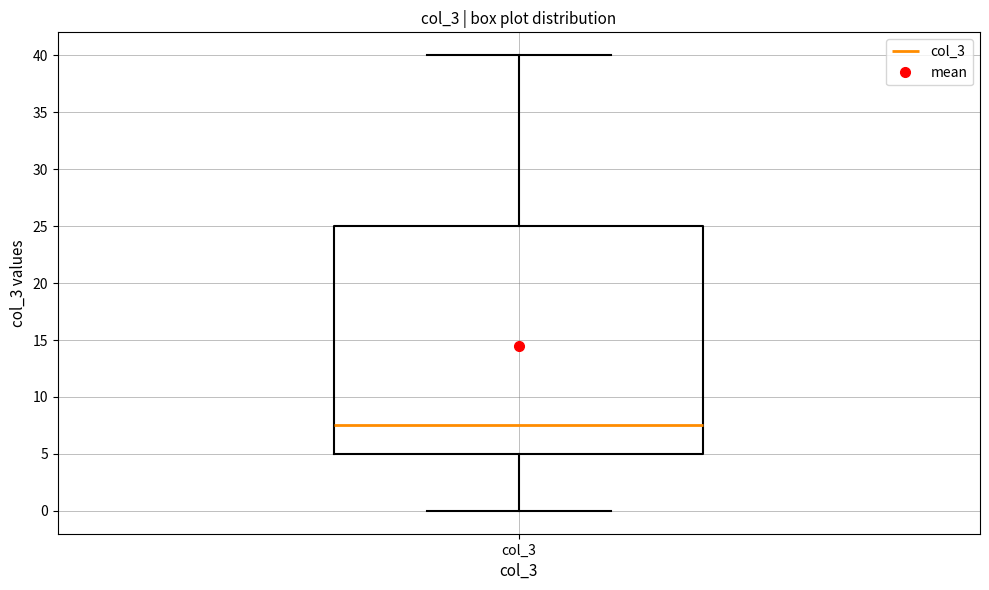

Where does the lower whisker of the box for col_3 end on the y-axis? The values are not printed on the chart, so give them approximately, as read against the axis.

0.0